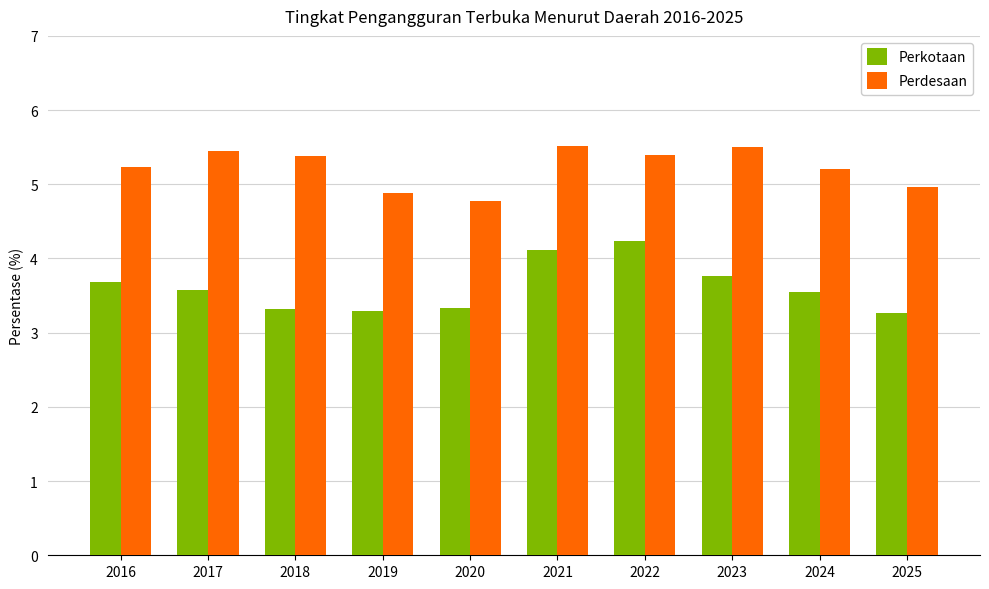

List the series in order of their peak value, highest first.

Perdesaan, Perkotaan